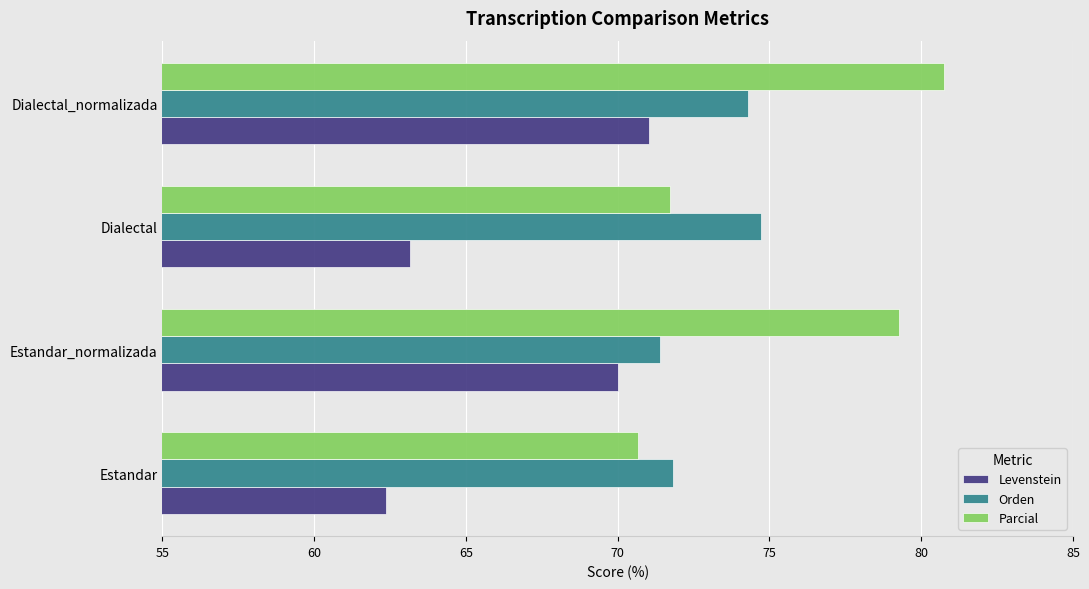

At how many categories does at least one series exceed 73?

3